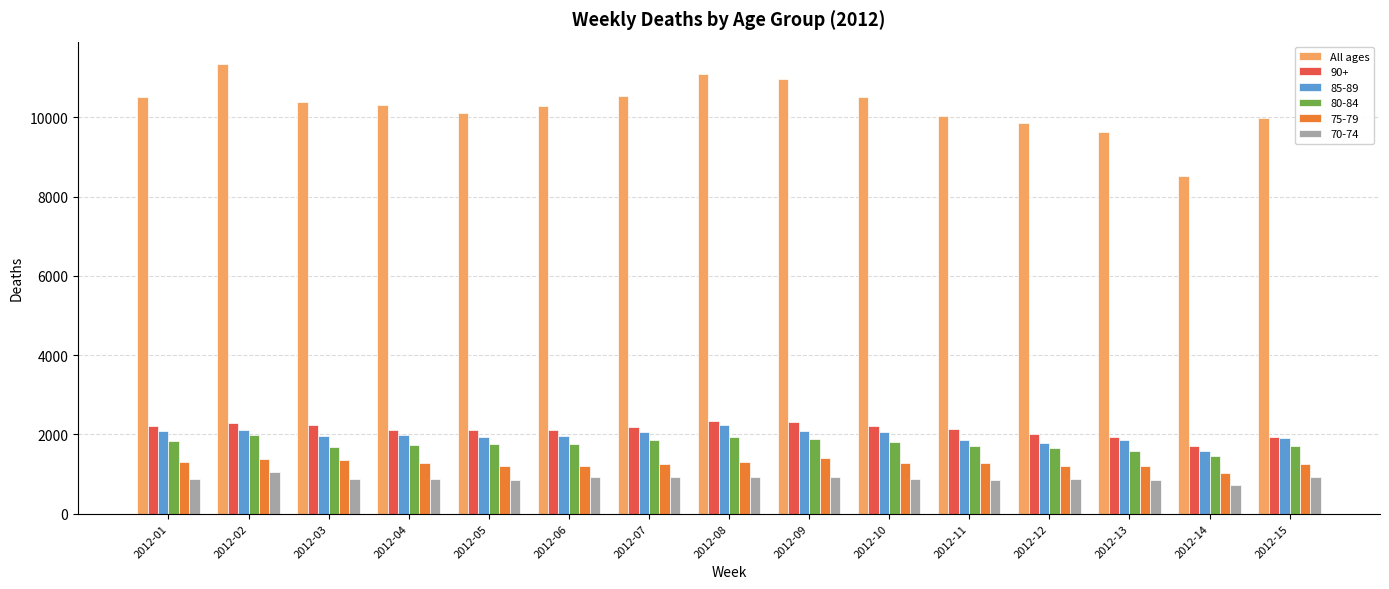

Which series has the widest spread of values?

All ages